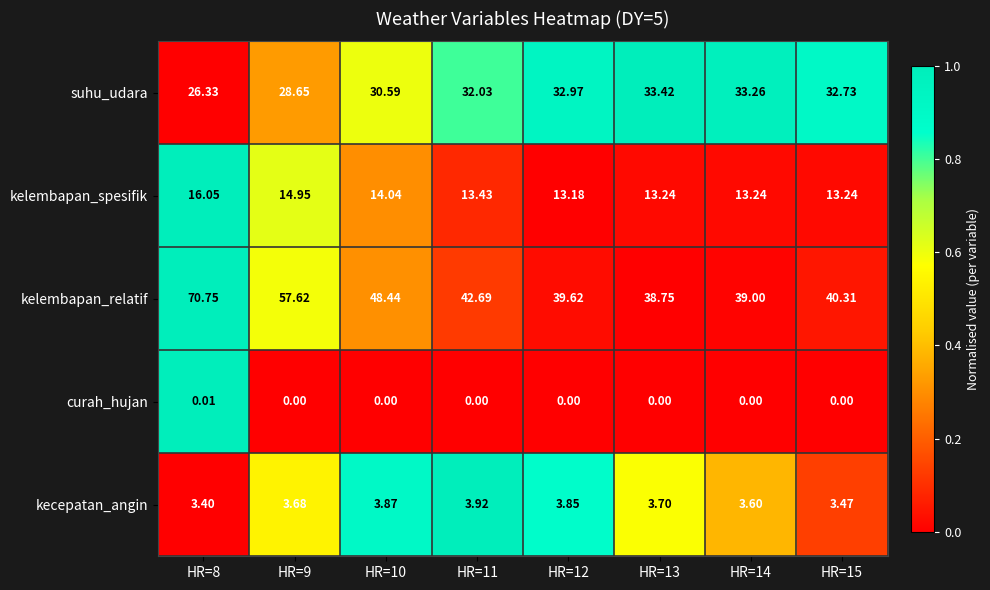

Between HR=9 and HR=13, which series saw the biggest shift?

kelembapan_relatif